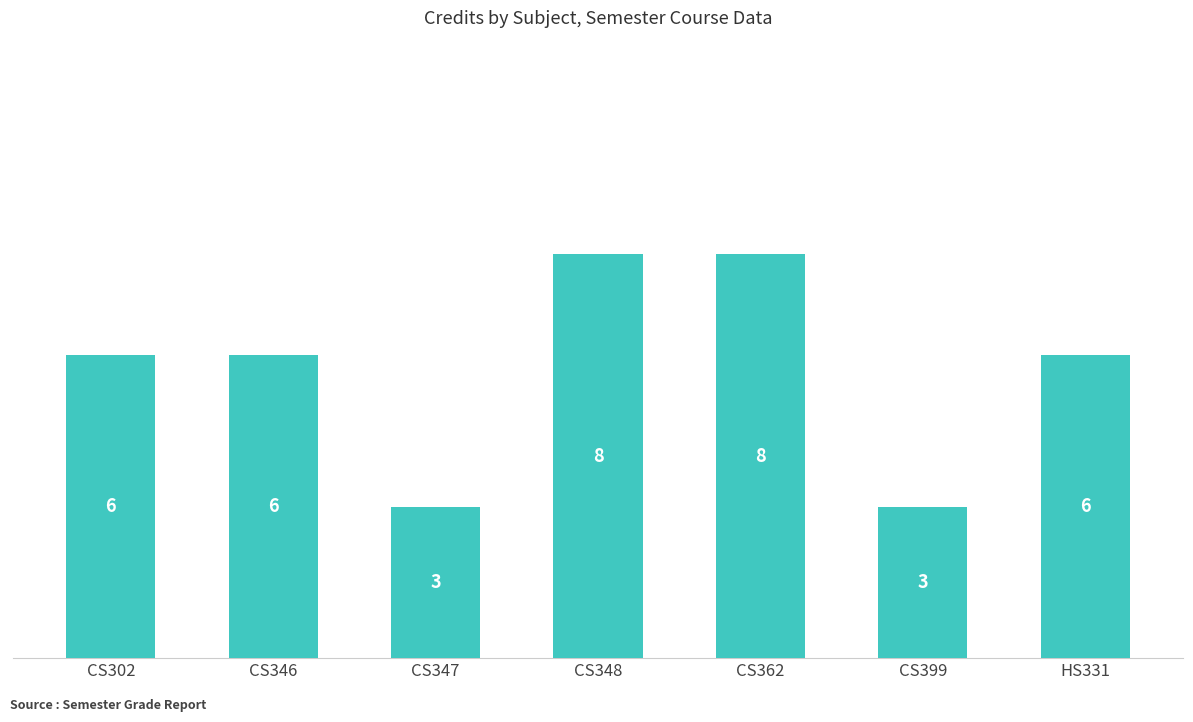

What is the label of the 2nd bar from the right?

CS399